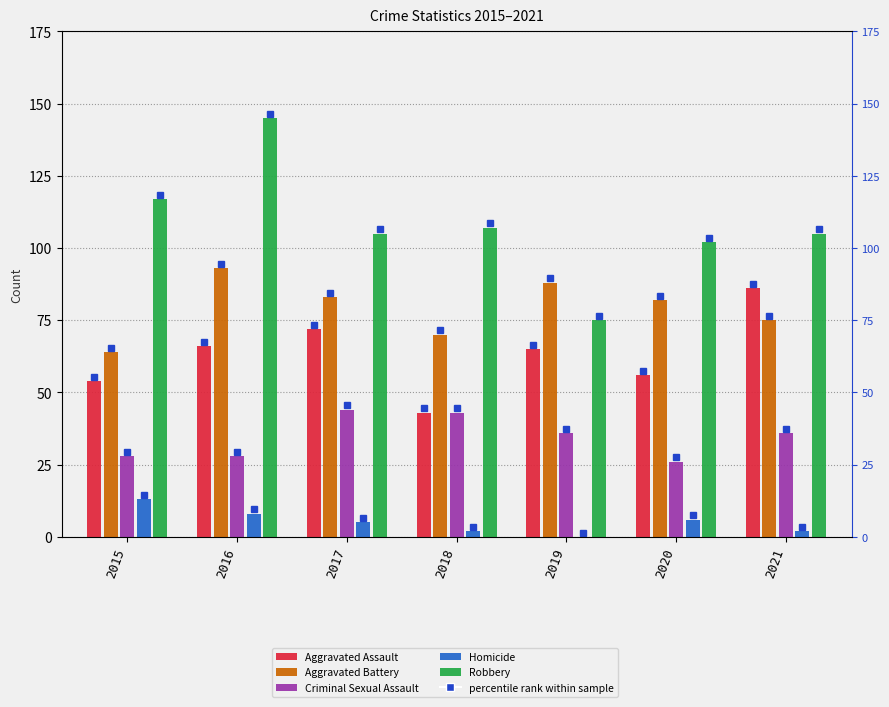

How many series are shown in this chart?

5